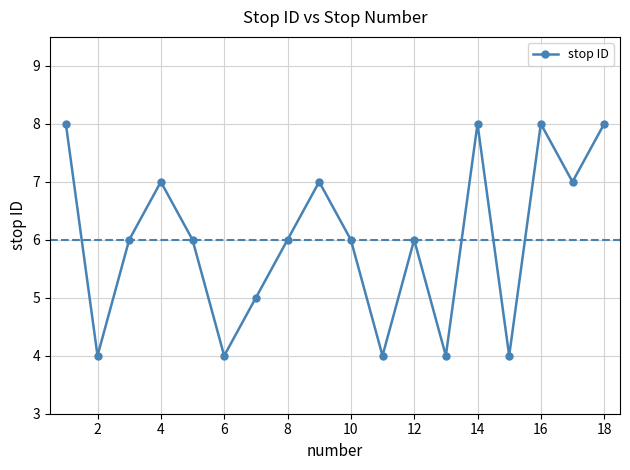

Reading left to right, list all the values displayed in this chart.

8	4	6	7	6	4	5	6	7	6	4	6	4	8	4	8	7	8